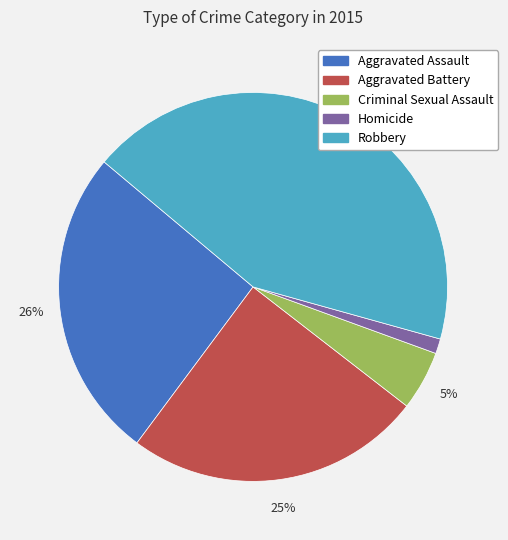

How many segments does this pie chart have?

5